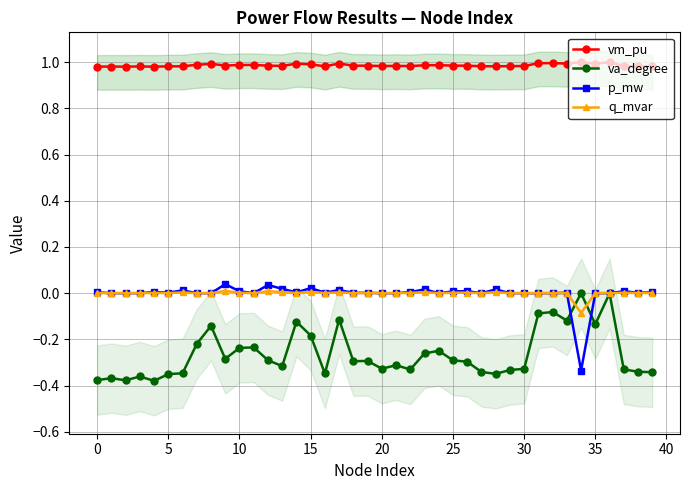

Is it true that va_degree equals -0.6 at 20?

False